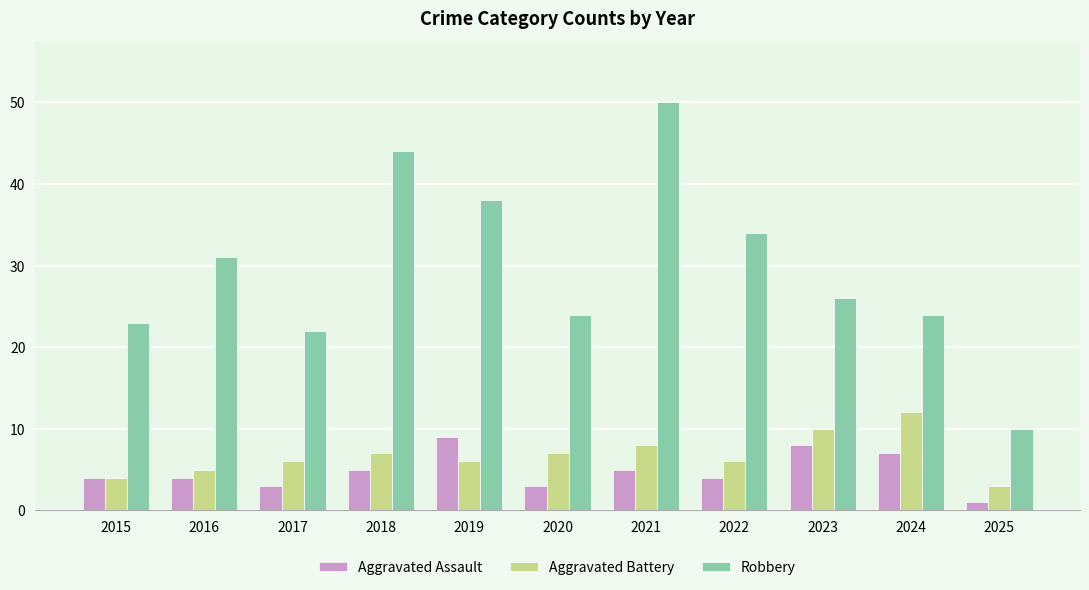

Reading left to right, transcribe all the data shown in this chart.

Aggravated Assault: 2015=4	2016=4	2017=3	2018=5	2019=9	2020=3	2021=5	2022=4	2023=8	2024=7	2025=1
Aggravated Battery: 2015=4	2016=5	2017=6	2018=7	2019=6	2020=7	2021=8	2022=6	2023=10	2024=12	2025=3
Robbery: 2015=23	2016=31	2017=22	2018=44	2019=38	2020=24	2021=50	2022=34	2023=26	2024=24	2025=10